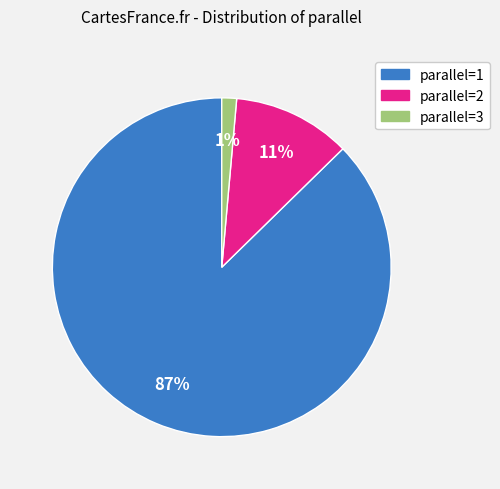

Rank the categories by value from lowest to highest.

parallel=3, parallel=2, parallel=1